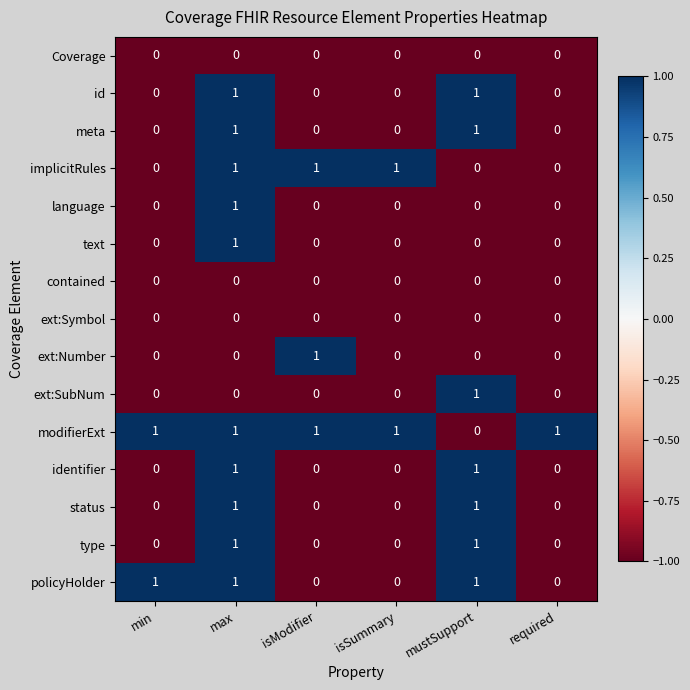

Is it true that policyHolder equals 0 at isSummary?

True